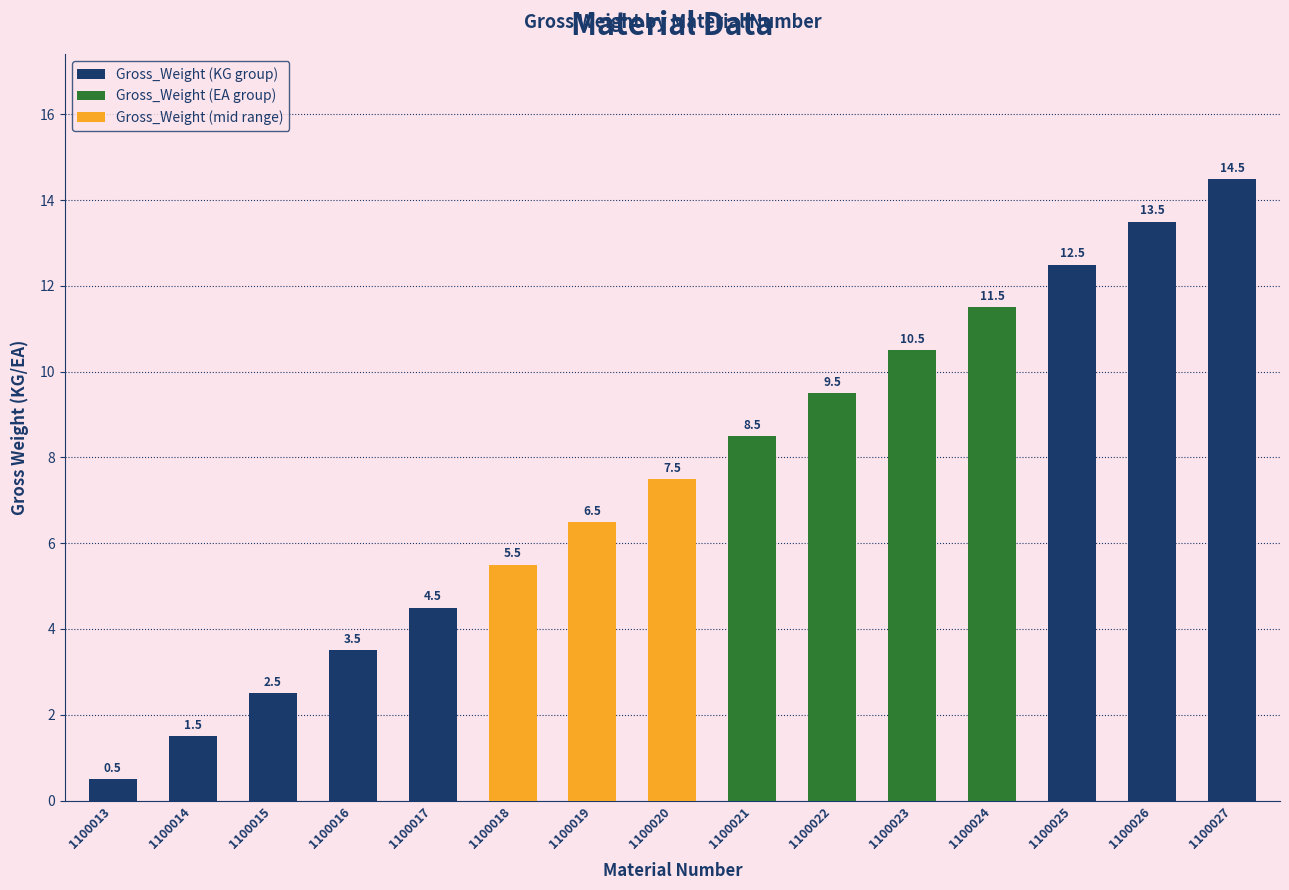

At which label is the value closest to 7?

1100019